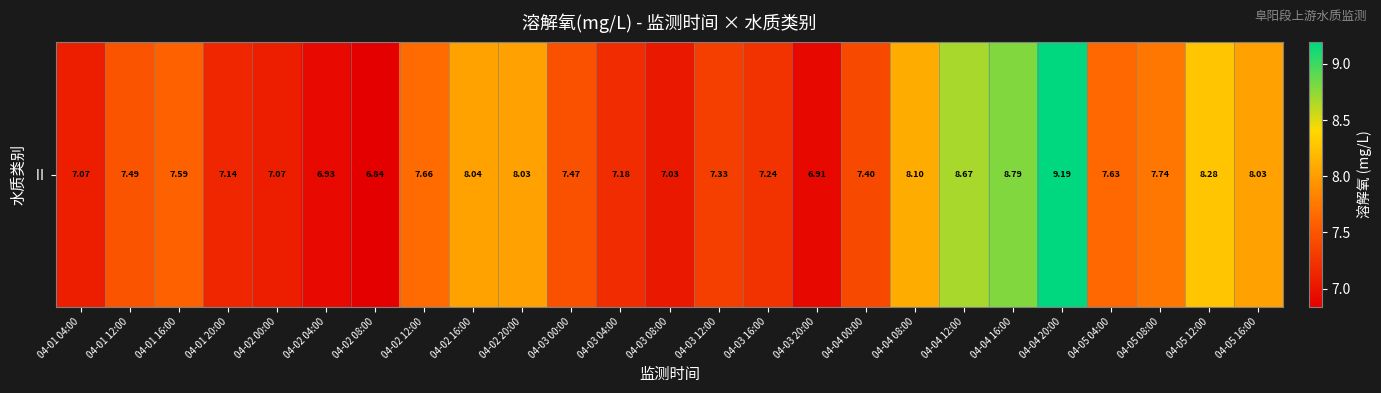

Where is the data nearest to the value 8?

04-02 20:00